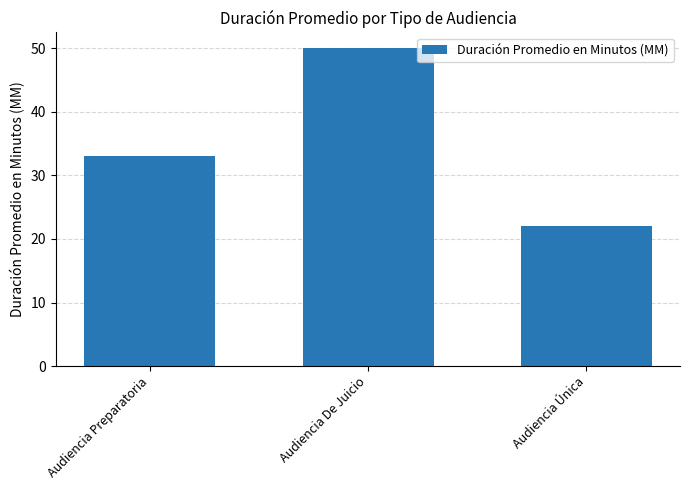

Rank the categories by value from highest to lowest.

Audiencia De Juicio, Audiencia Preparatoria, Audiencia Única